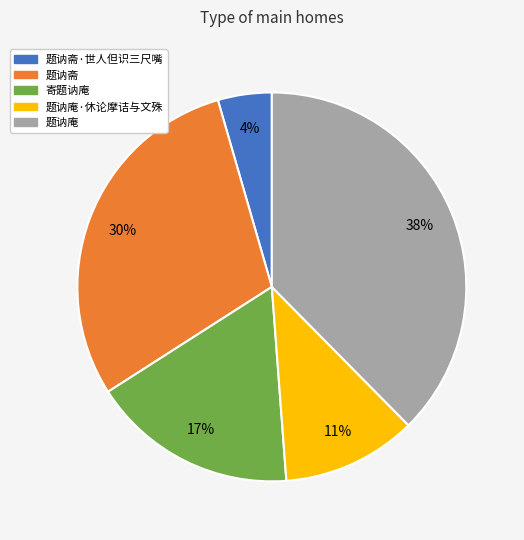

True or false: 寄题讷庵 accounts for 27% of the total.

False